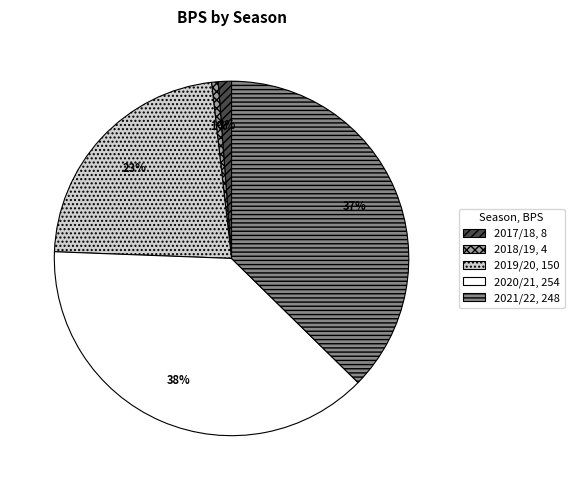

To the nearest percent, what portion does 2020/21 represent?

38%